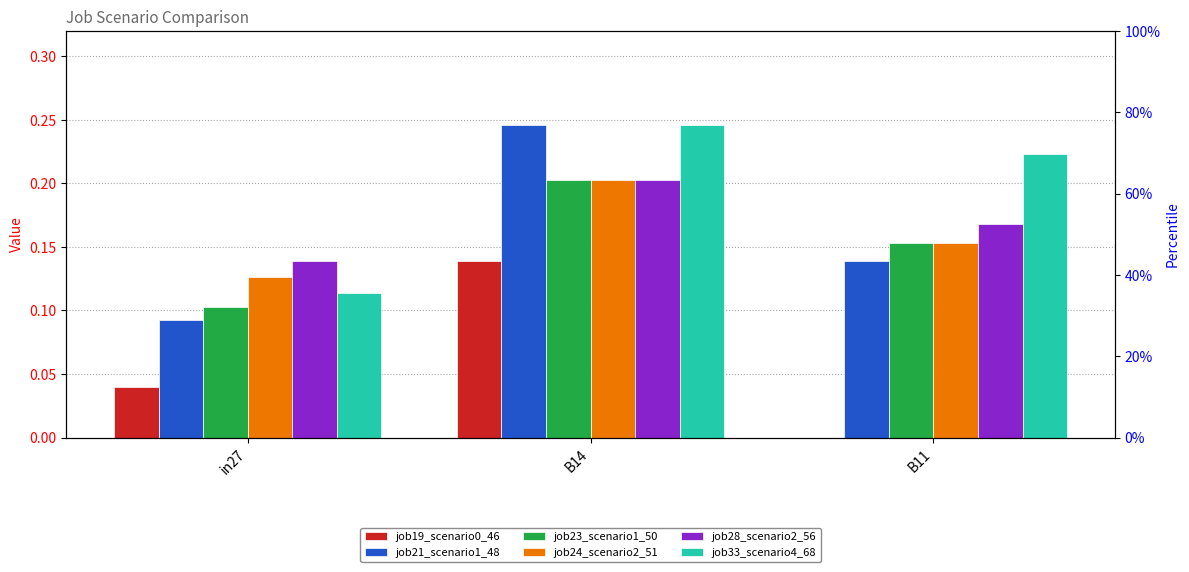

Which series has the largest total across all categories?

job33_scenario4_68